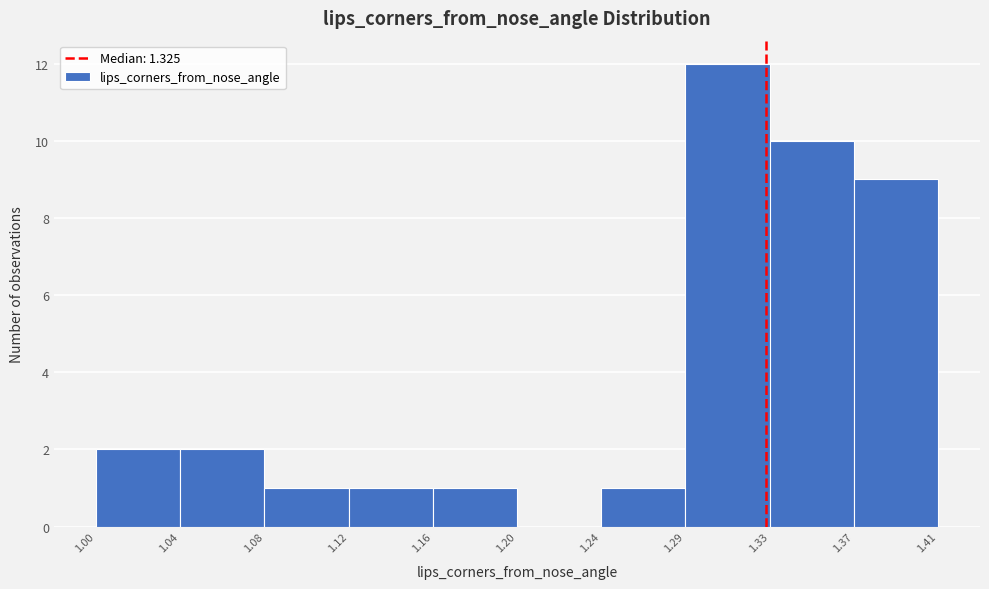

Reading left to right, extract all data points from this chart.

1.00=2	1.08=2	1.12=1	1.16=1	1.20=1	1.24=0	1.29=1	1.33=12	1.37=10	1.41=9